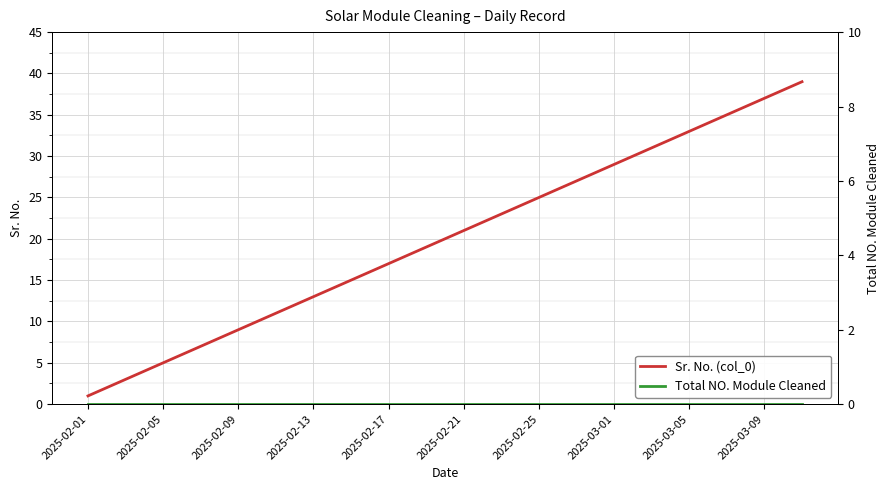

What is the highest value of the Sr. No. (col_0) series?

39